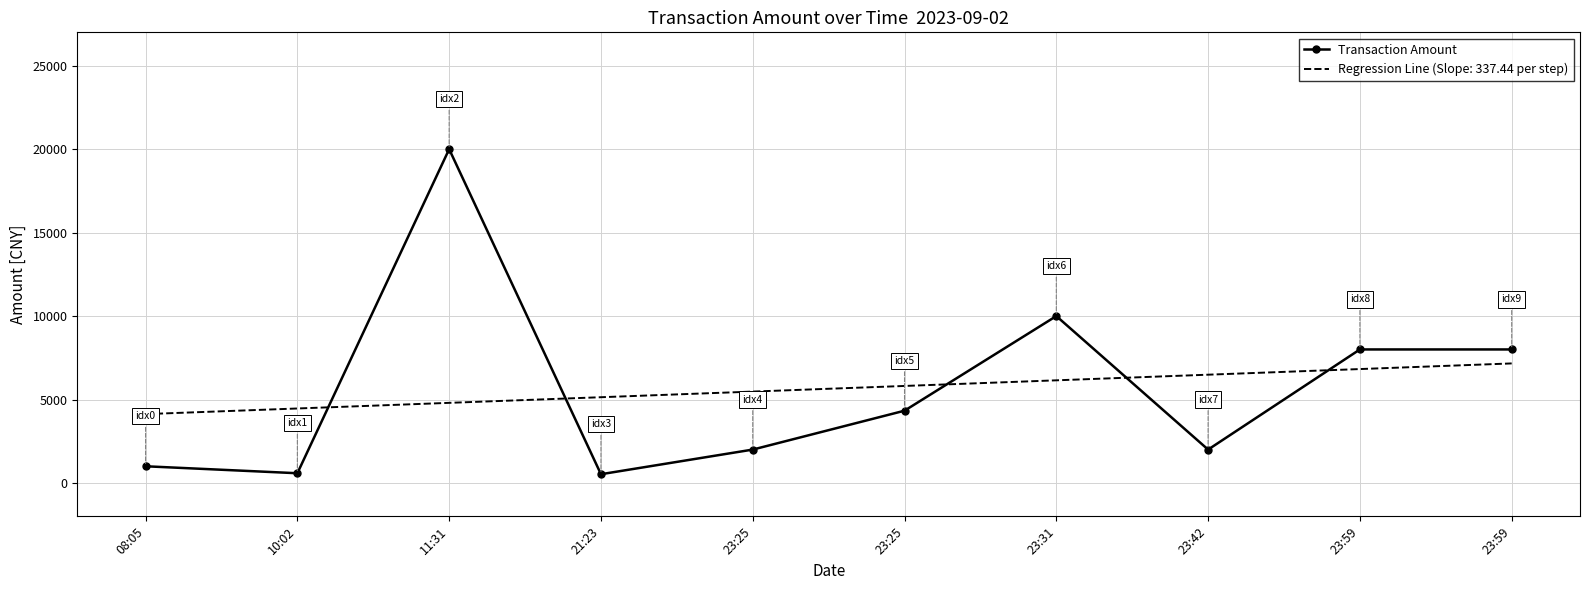

How many categories are shown in the chart?

10